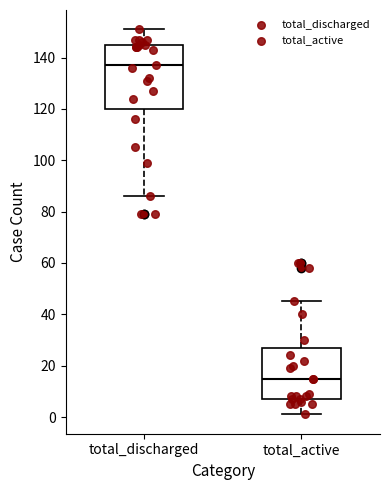

Which box has the lowest median line?

total_active